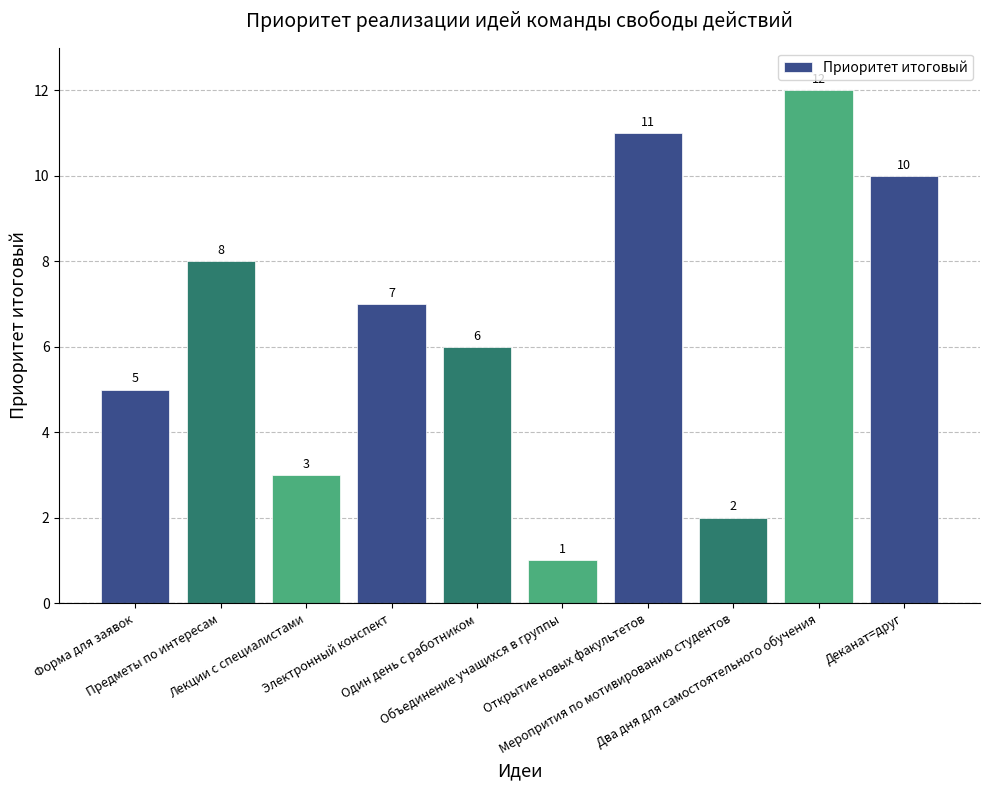

List the labels in order of value, smallest first.

Объединение учащихся в группы, Меропрития по мотивированию студентов, Лекции с специалистами, Форма для заявок, Один день с работником, Электронный конспект, Предметы по интересам, Деканат=друг, Открытие новых факультетов, Два дня для самостоятельного обучения